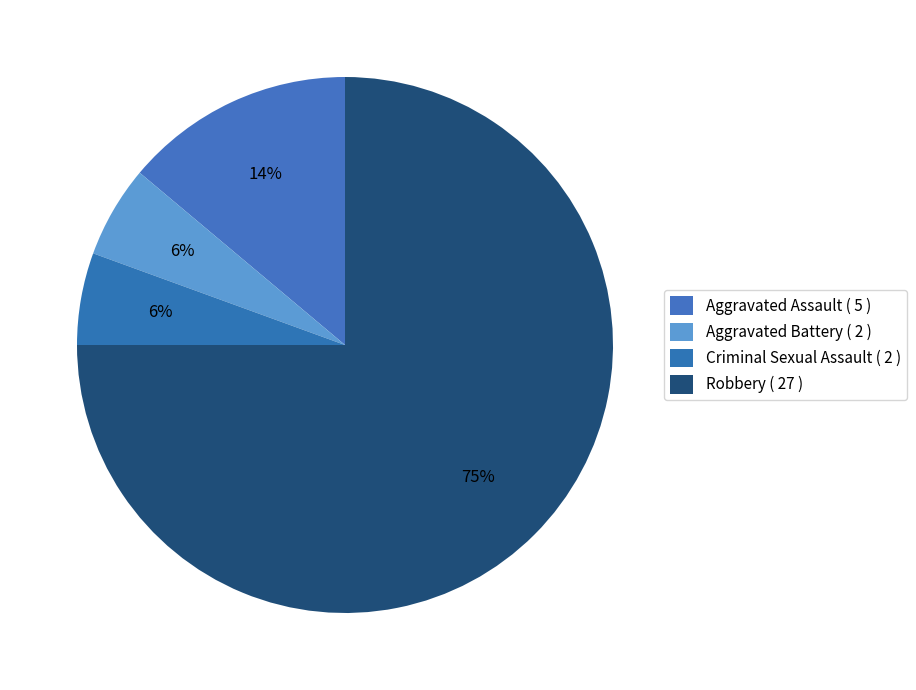

To the nearest percent, what percentage of the pie is Robbery?

75%